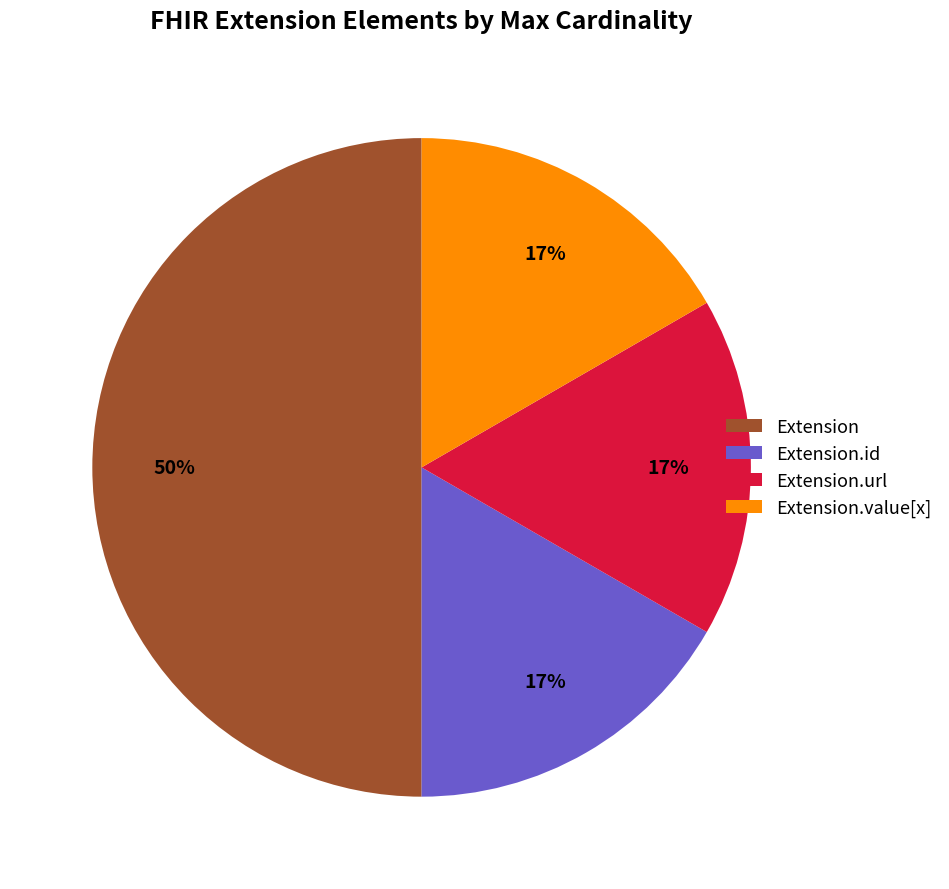

Is Extension.id the majority of the pie?

No